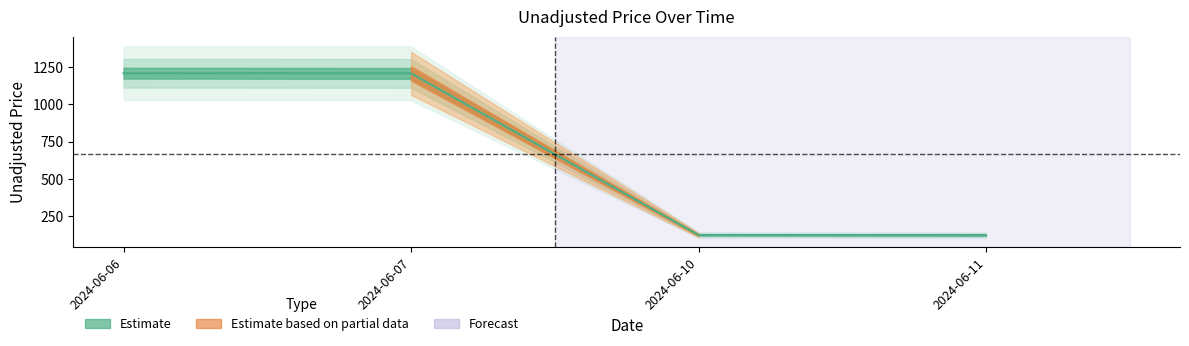

What is the sum of the values at 2024-06-06 and 2024-06-07?

2418.9